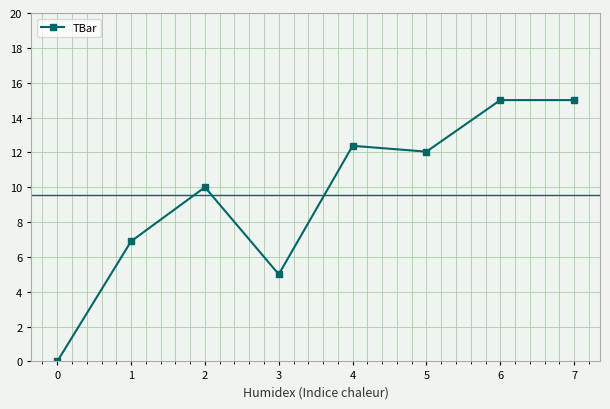

How many lines are shown in the chart?

1